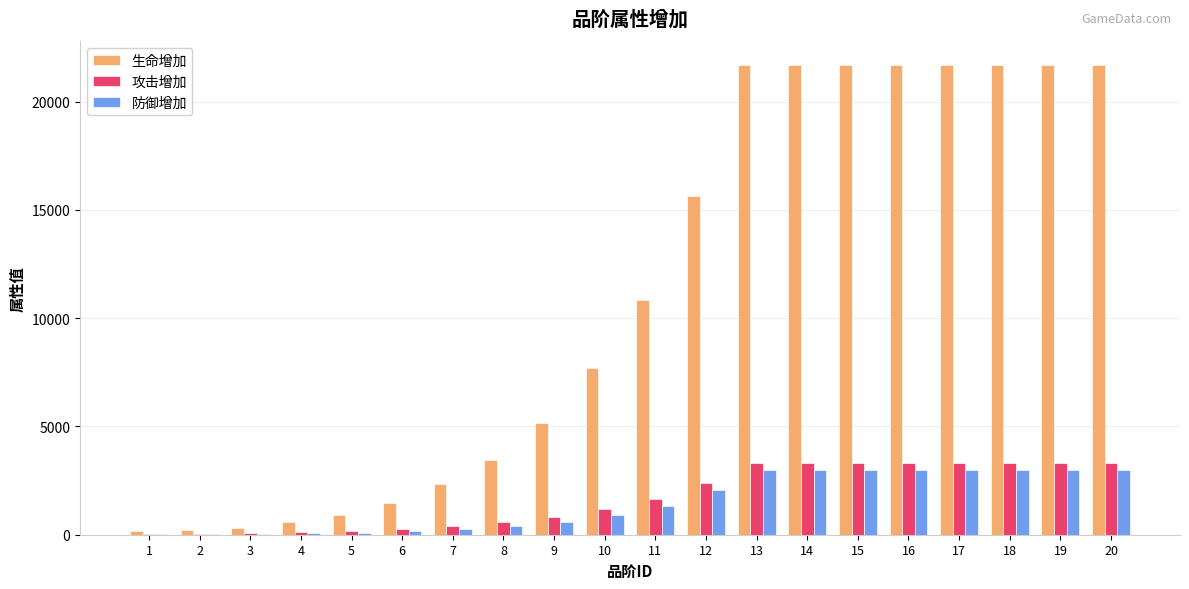

Between 8 and 15, which series saw the biggest shift?

生命增加